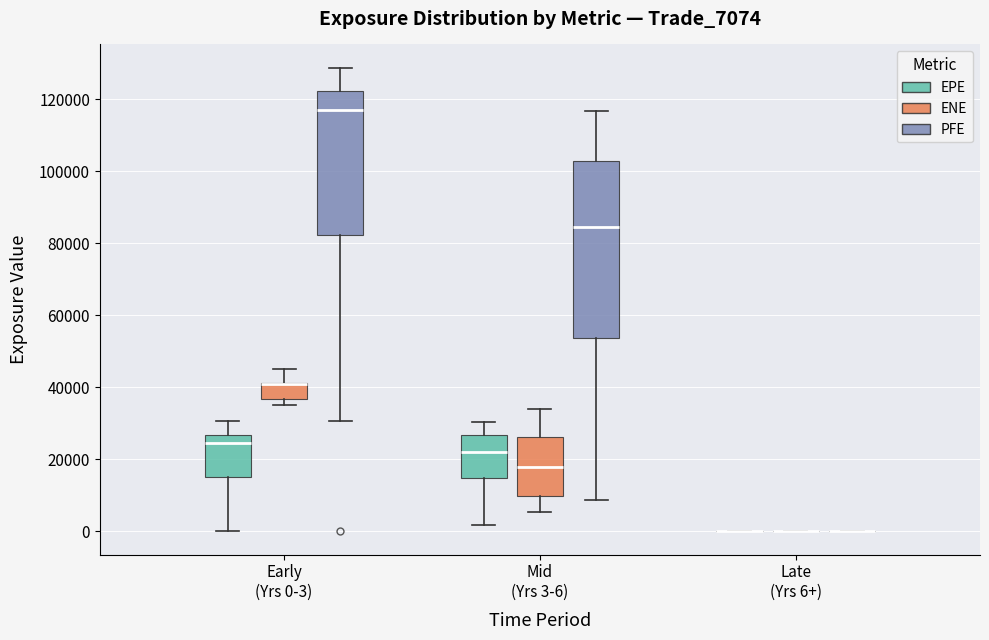

Reading left to right, transcribe this box plot: for each box, give where its median line is, the range the box spans, and where its two whiskers end, as read against the y-axis. The values are not printed on the chart, so give them approximately, as read against the axis.

Early (Yrs 0-3) (EPE): median 24000, box 16000 to 26000, whiskers 0 to 30000
Early (Yrs 0-3) (ENE): median 42000 (drawn on the box's upper edge), box 36000 to 42000, whiskers 36000 (just below the box's lower edge) to 46000
Early (Yrs 0-3) (PFE): median 118000, box 82000 to 122000, whiskers 30000 to 128000
Mid (Yrs 3-6) (EPE): median 22000, box 14000 to 26000, whiskers 2000 to 30000
Mid (Yrs 3-6) (ENE): median 18000, box 10000 to 26000, whiskers 6000 to 34000
Mid (Yrs 3-6) (PFE): median 84000, box 54000 to 102000, whiskers 8000 to 116000
Late (Yrs 6+) (EPE): box collapsed to a line at 0, whiskers 0 to 0
Late (Yrs 6+) (ENE): box collapsed to a line at 0, whiskers 0 to 0
Late (Yrs 6+) (PFE): box collapsed to a line at 0, whiskers 0 to 0